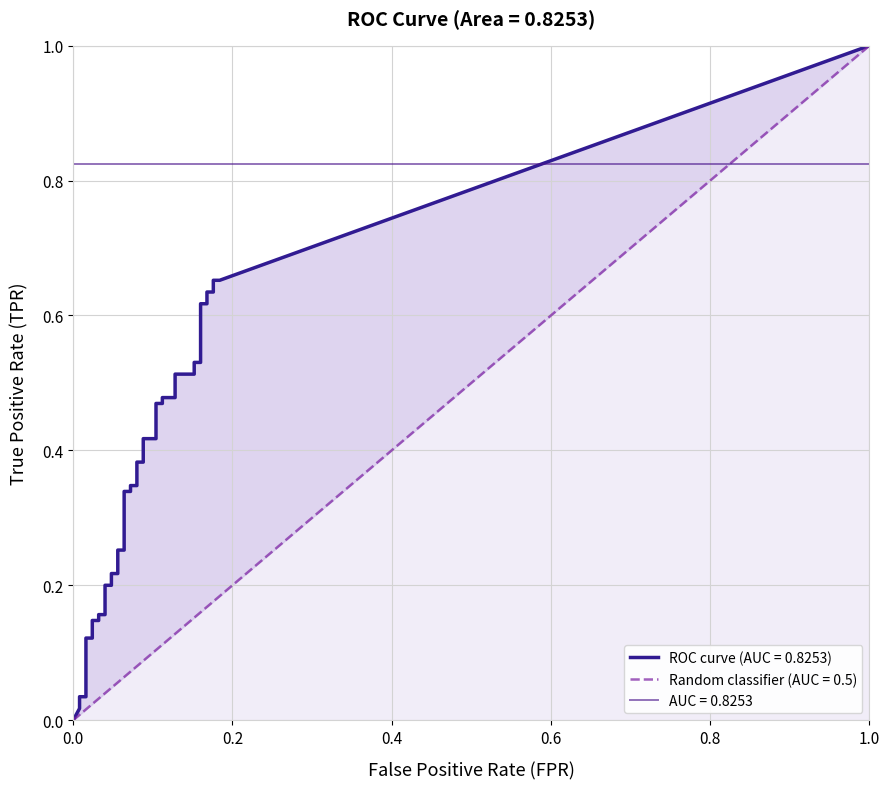

What is the label of the 16th point from the left?

15